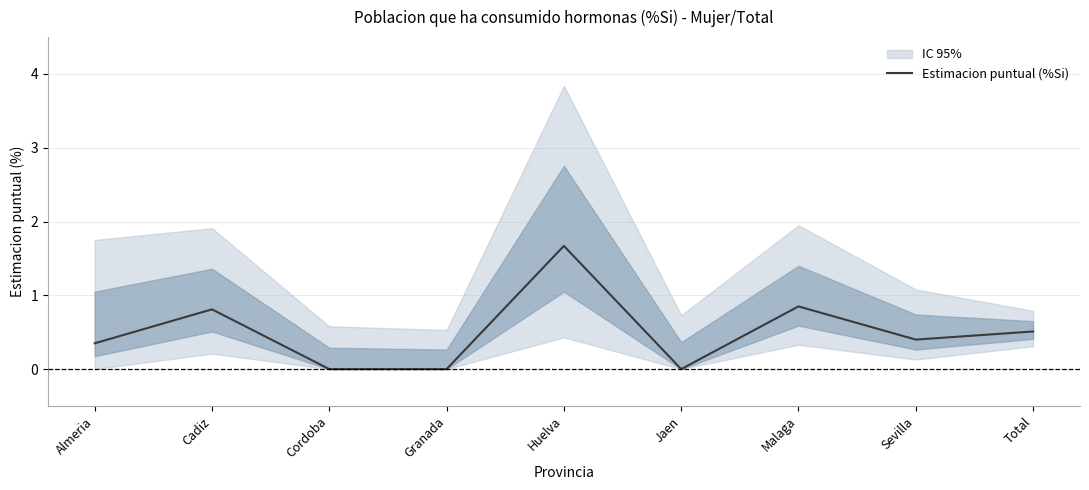

Reading right to left, what are all the values shown in this chart?

0.5	0.4	0.8	0.0	1.7	0.0	0.0	0.8	0.3